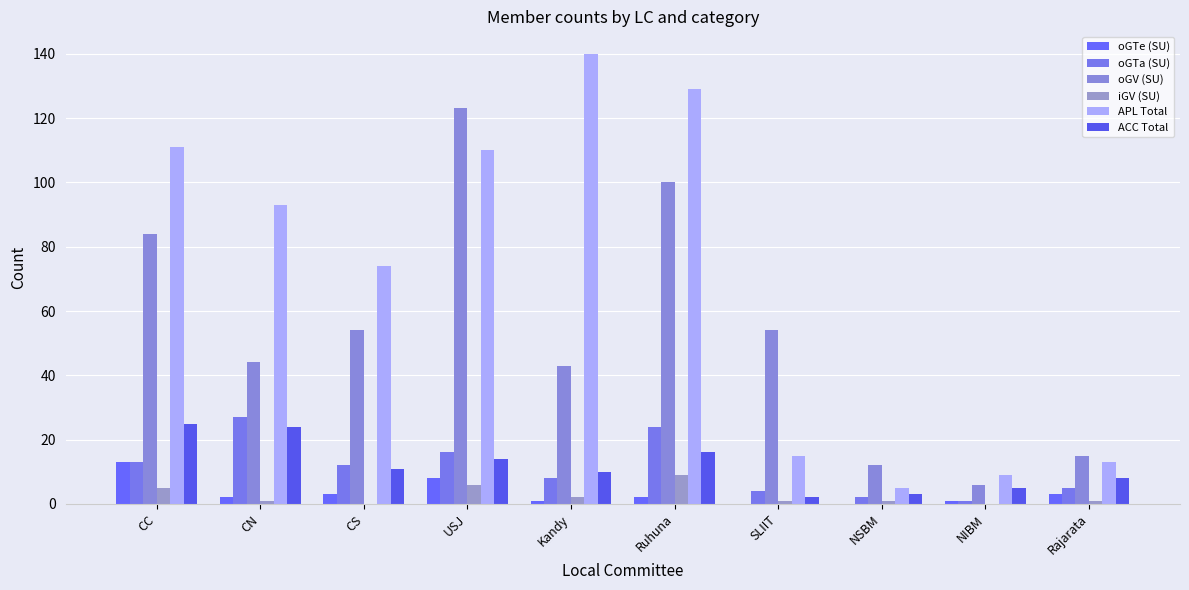

Read the APL Total value at CC, to the nearest 10.

110